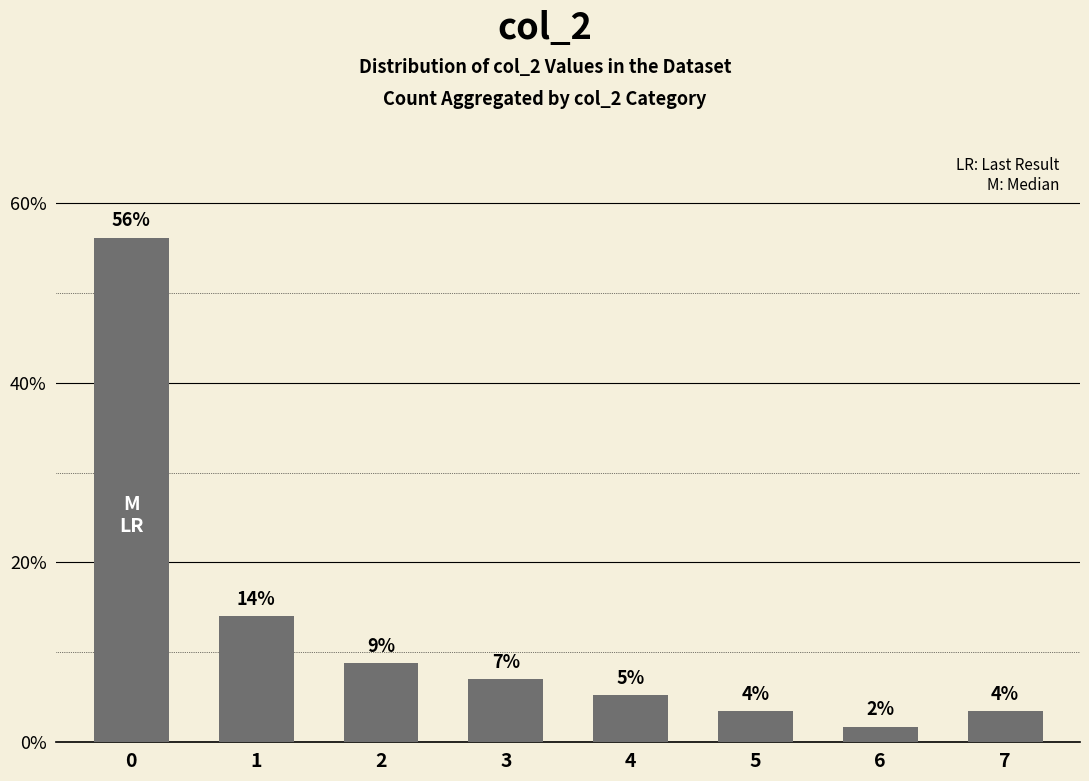

Is it true that the value at 6 is 2.3?

False